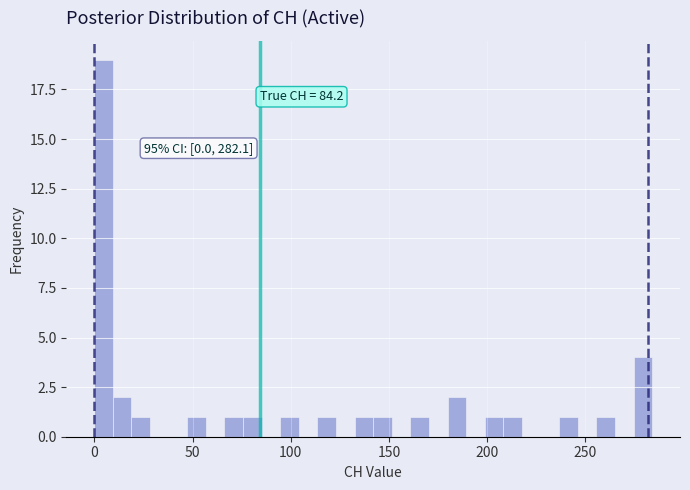

Around what value on the x-axis is the tallest bar? Give the approximate position of its centre, as read against the axis.

5